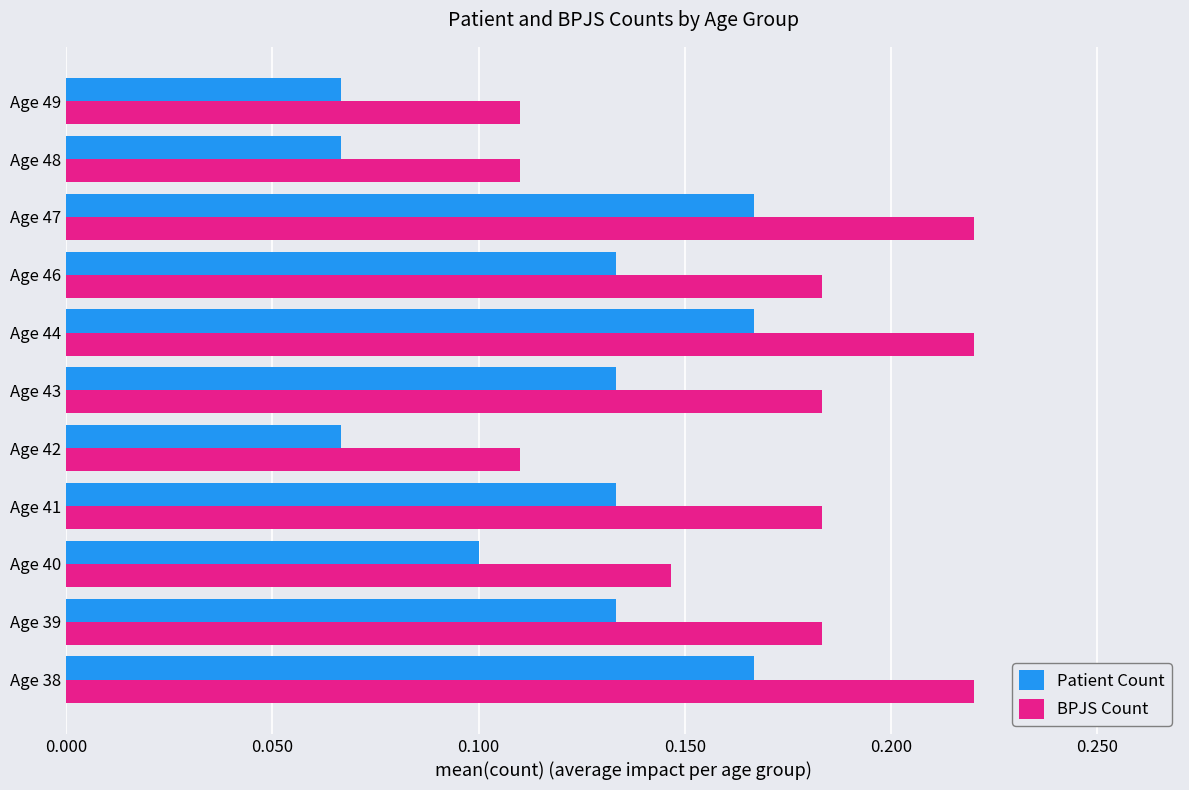

What is the sum of the Patient Count values at Age 41 and Age 38?

0.3